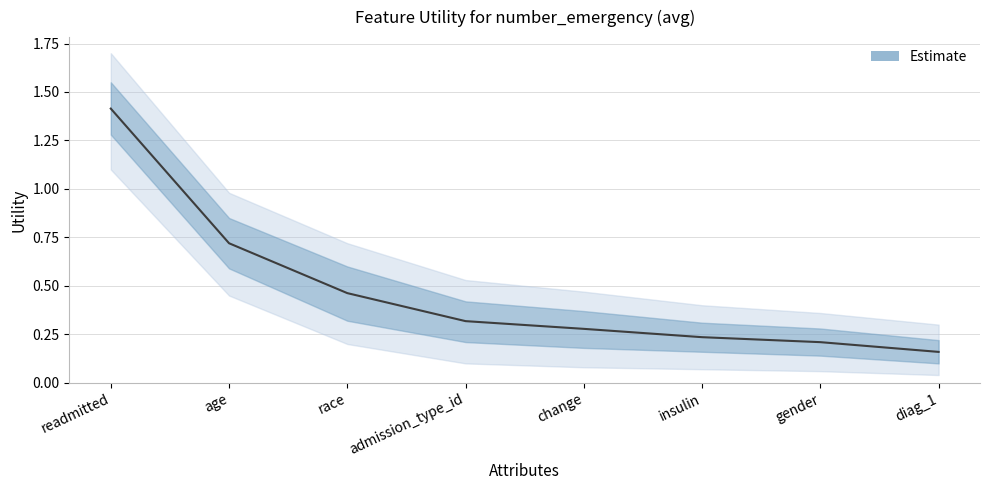

Reading left to right, extract all data points from this chart.

1.4	0.7	0.5	0.3	0.3	0.2	0.2	0.2